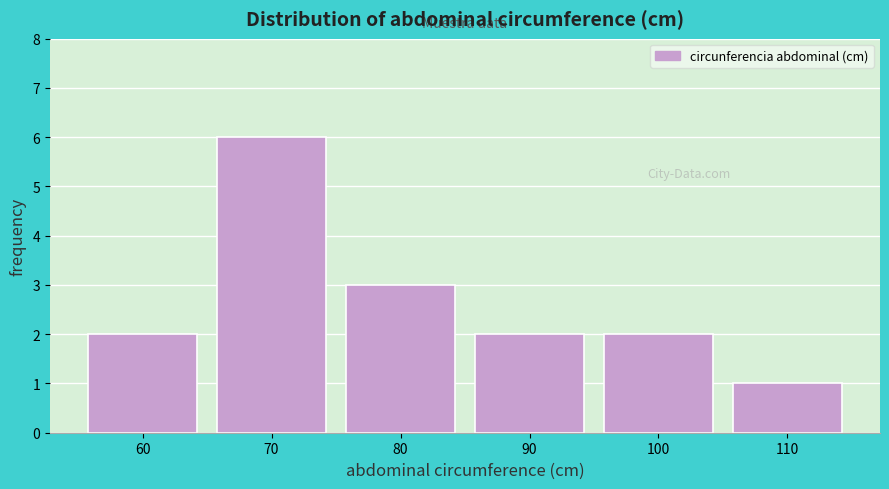

Reading left to right, transcribe all the data shown in this chart.

60=2	70=6	80=3	90=2	100=2	110=1